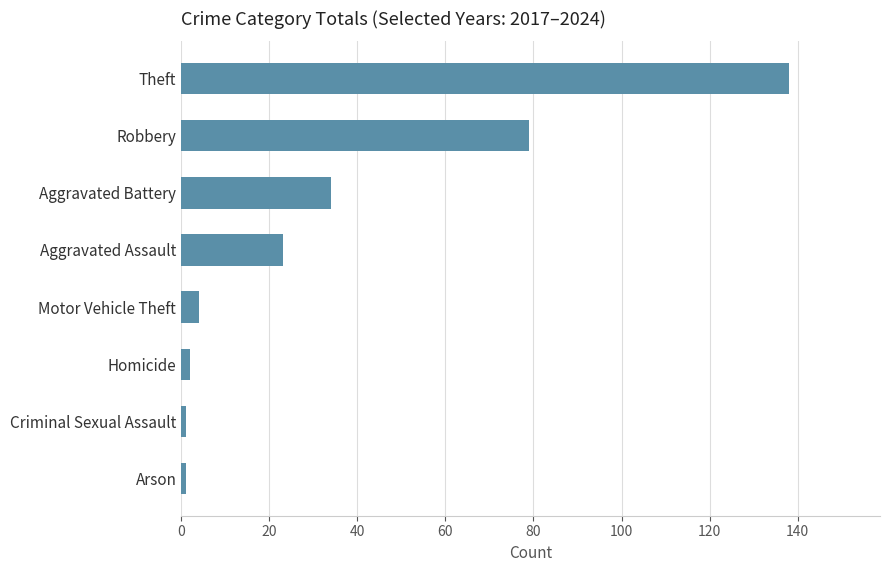

Reading top to bottom, extract all data points from this chart.

Theft=138	Robbery=79	Aggravated Battery=34	Aggravated Assault=23	Motor Vehicle Theft=4	Homicide=2	Criminal Sexual Assault=1	Arson=1